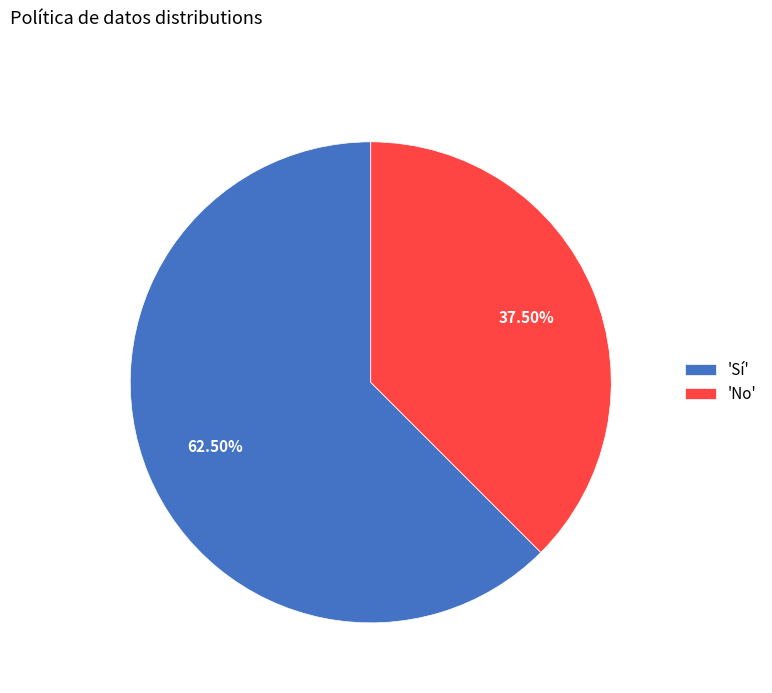

Is the sum of 'Sí' and 'No' greater than half?

Yes